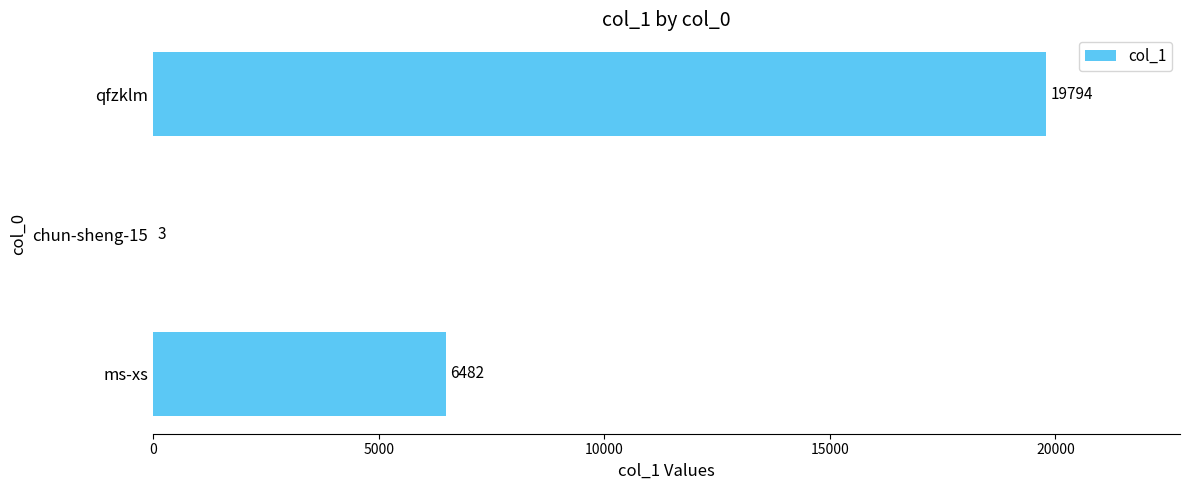

True or false: the data shows 3310 at ms-xs.

False